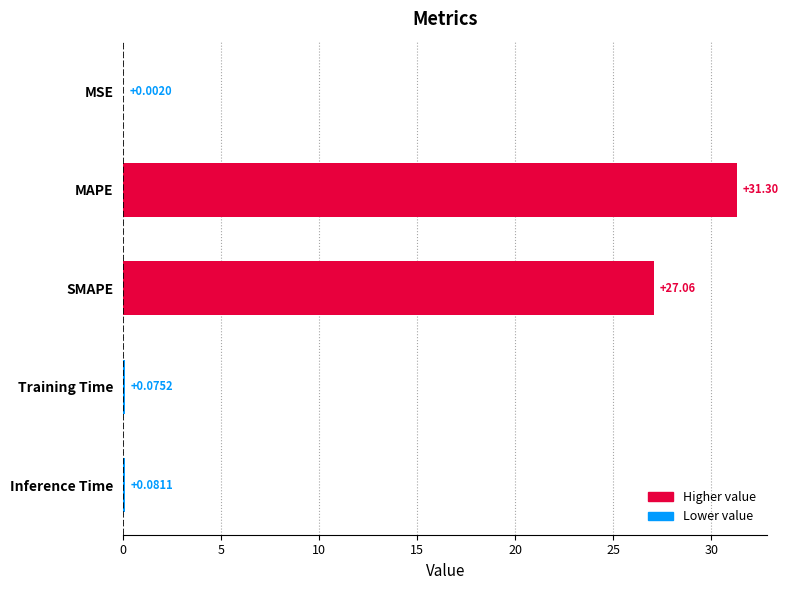

What is the change in value from MAPE to SMAPE?

-4.2